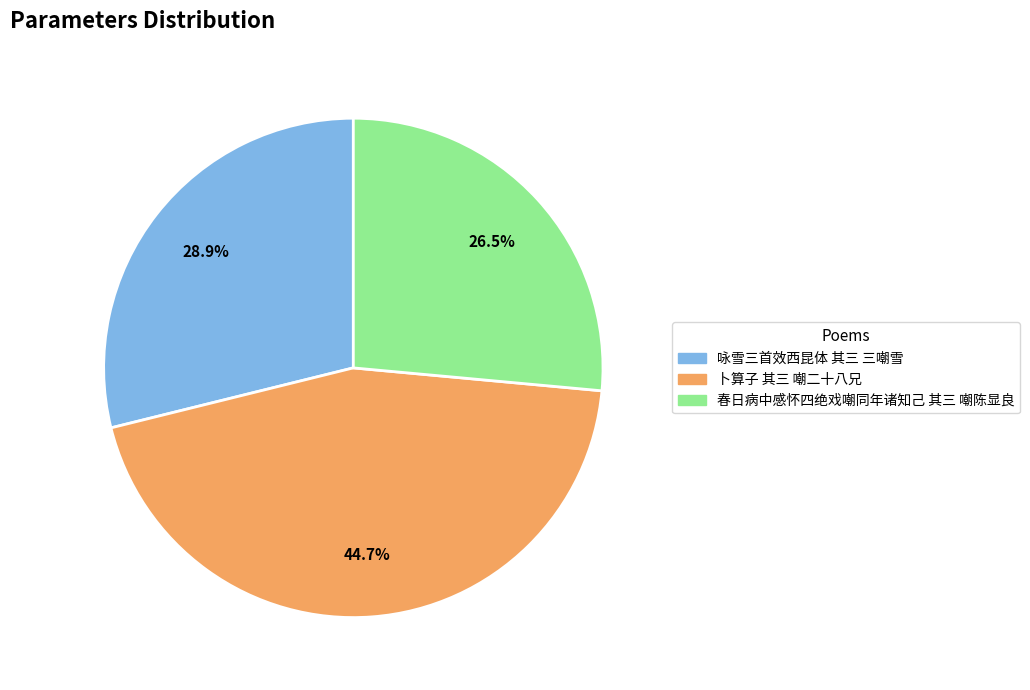

Between 咏雪三首效西昆体 其三 三嘲雪 and 春日病中感怀四绝戏嘲同年诸知己 其三 嘲陈显良, which is larger?

咏雪三首效西昆体 其三 三嘲雪